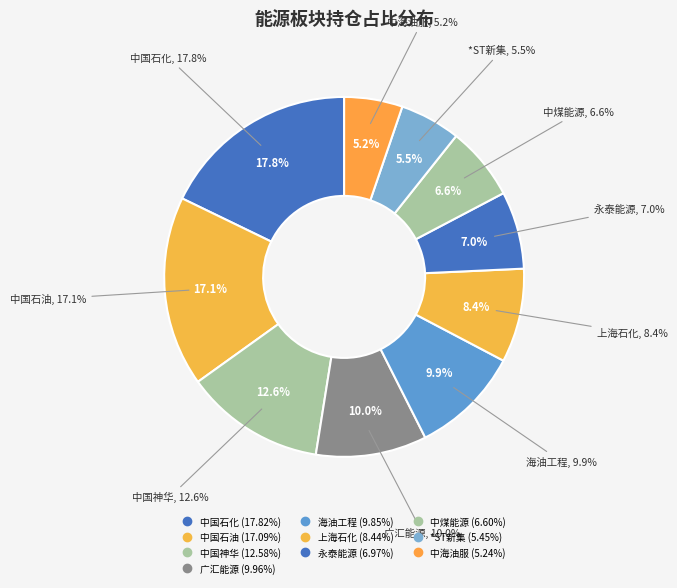

What is the smallest slice in the pie chart?

中海油服